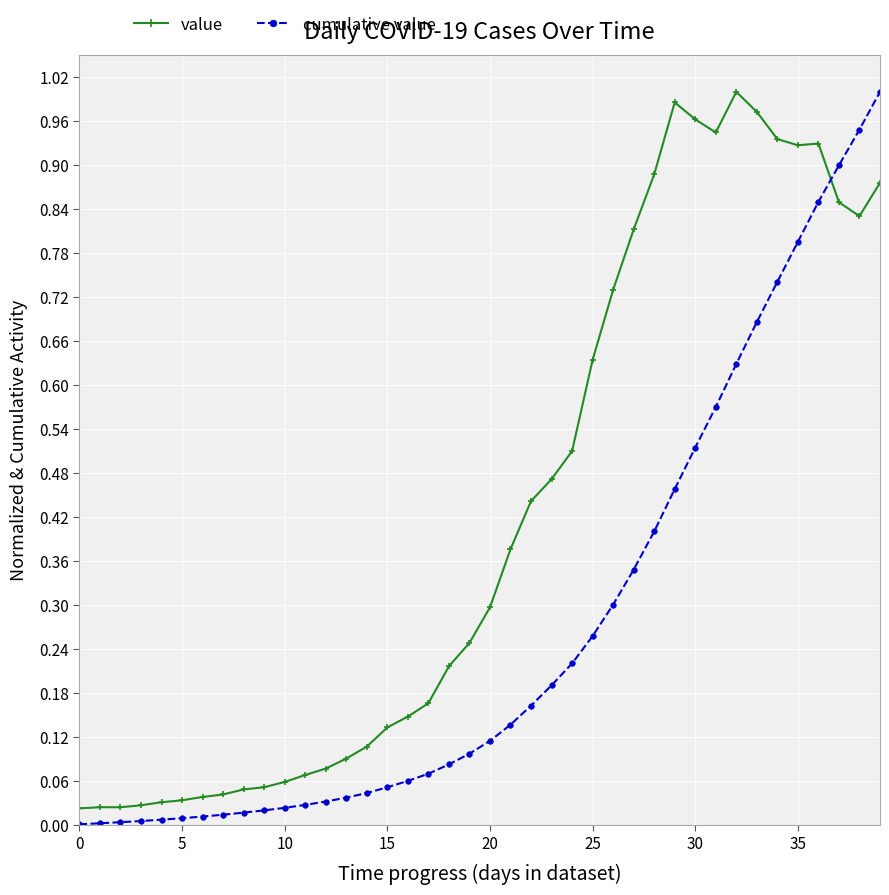

Which series has the largest total across all categories?

value